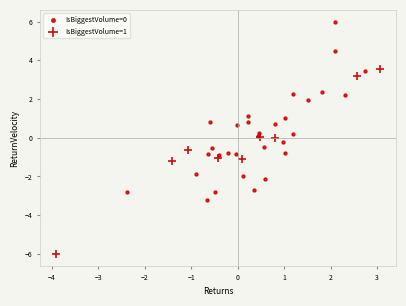

Which series reaches the minimum Y coordinate?

IsBiggestVolume=1